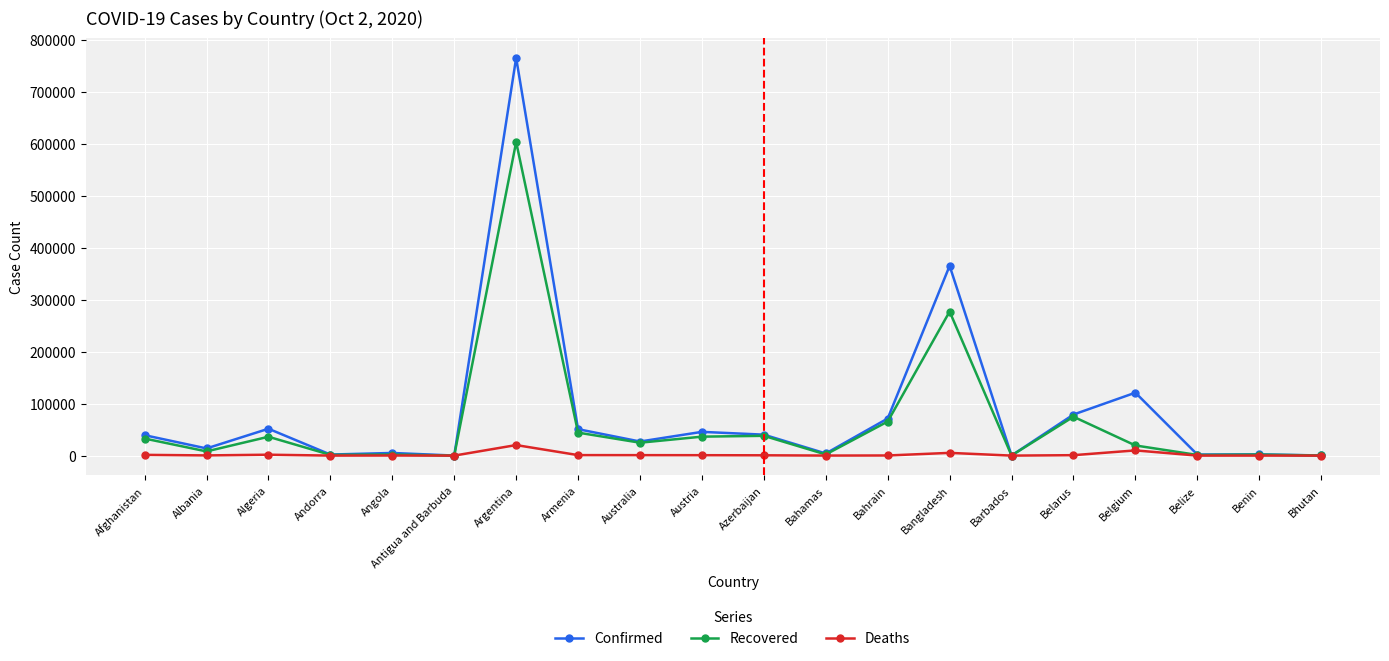

True or false: Confirmed has a value of 50850 at Armenia.

True